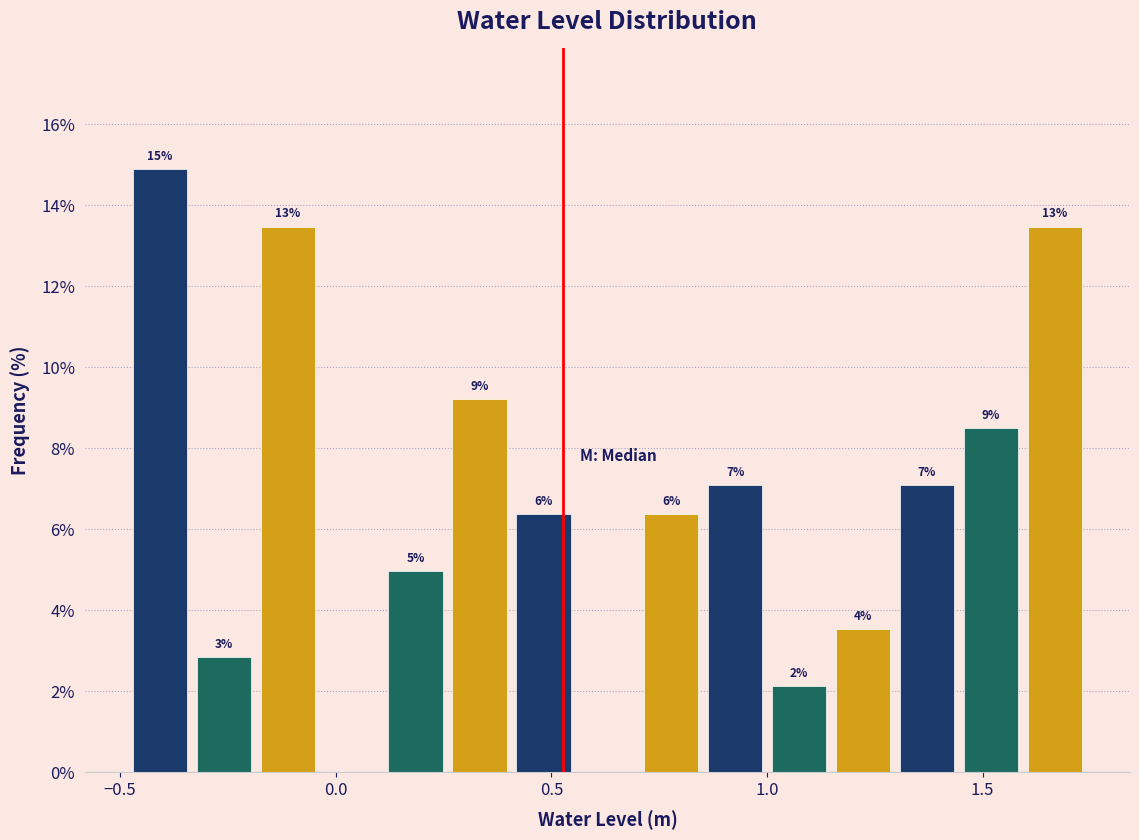

Around what value on the x-axis is the tallest bar? Give the approximate position of its centre, as read against the axis.

-0.40